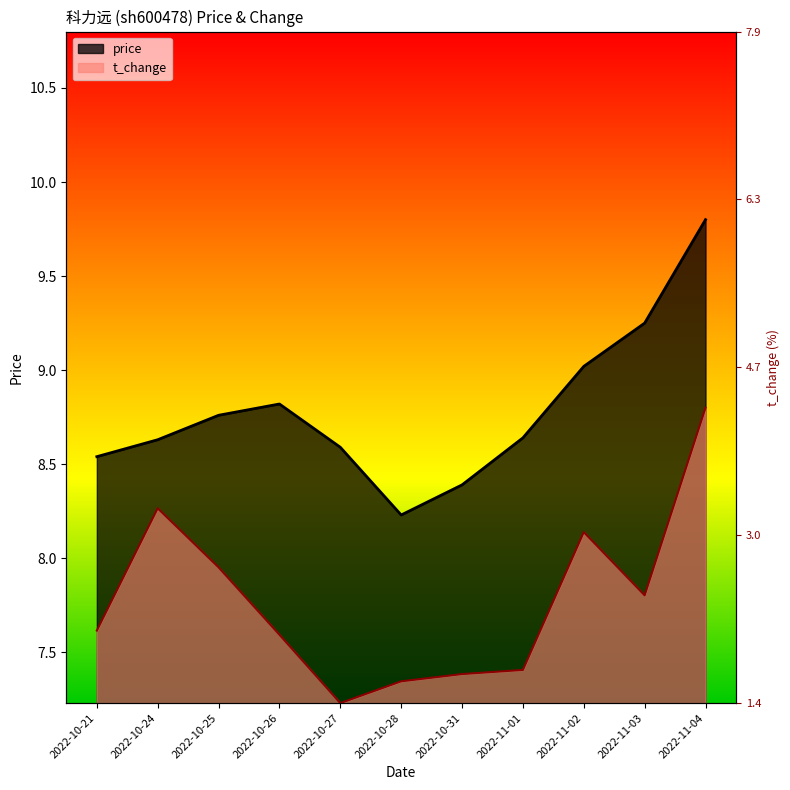

Between 2022-10-21 and 2022-10-26, which is larger?

2022-10-26